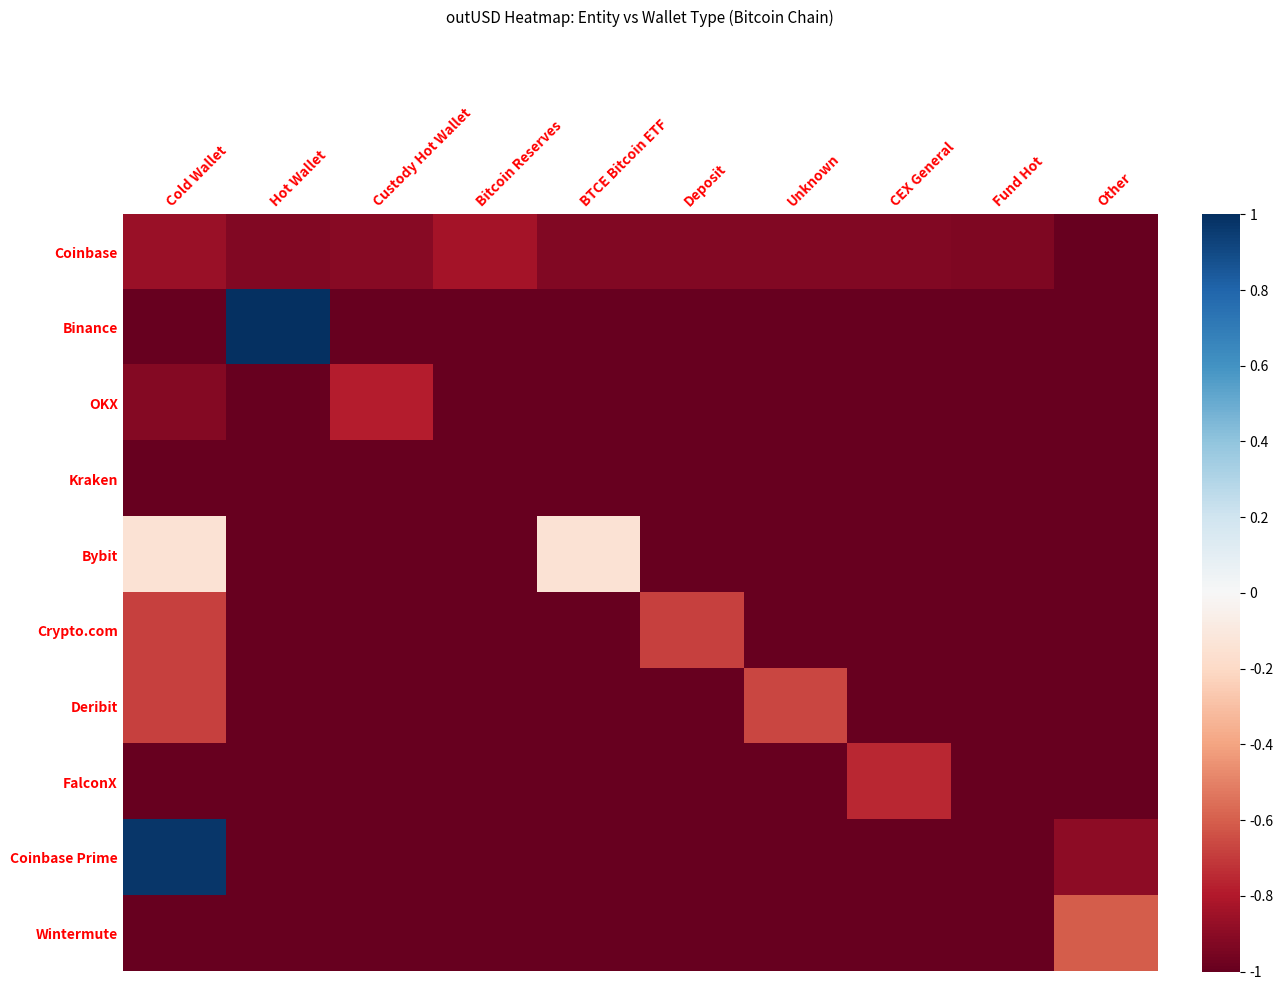

What is the greatest value displayed?

1.0